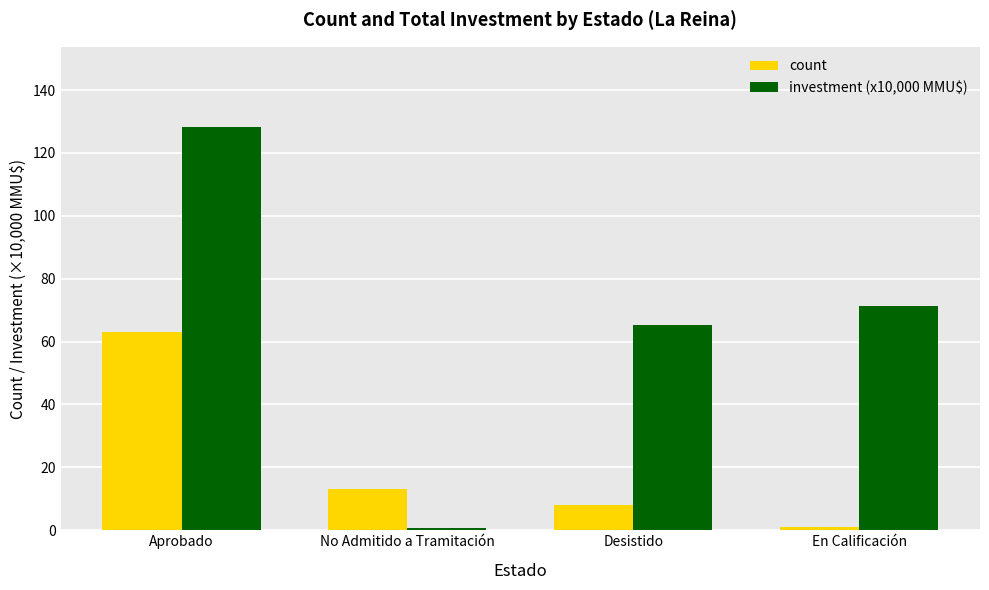

Which series has the largest range (max minus min)?

investment (x10,000 MMU$)